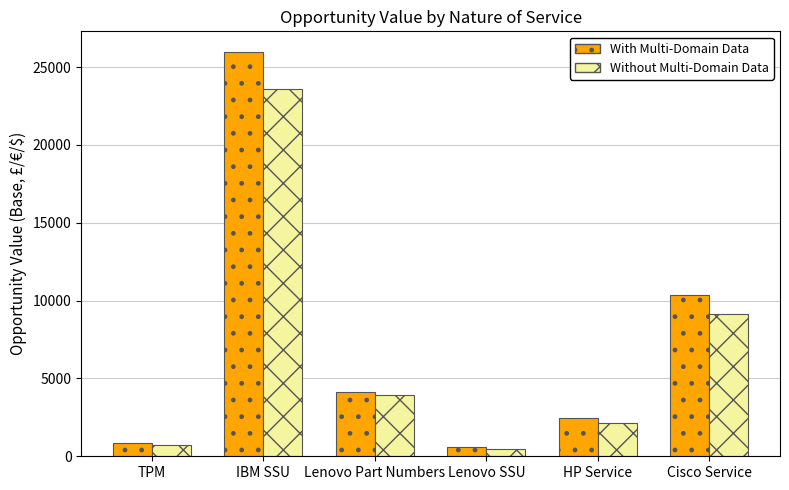

Where does the Without Multi-Domain Data series first go above 3939?

IBM SSU